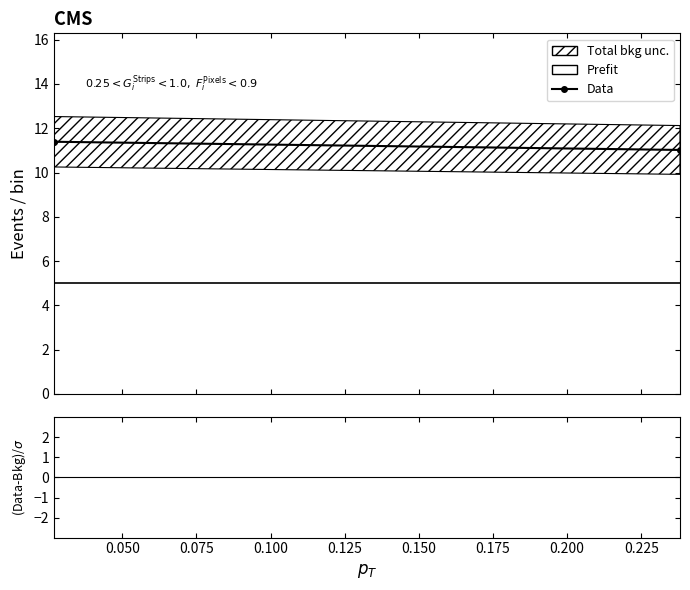

What is the value of the Data point at the 2nd from the left?

11.0